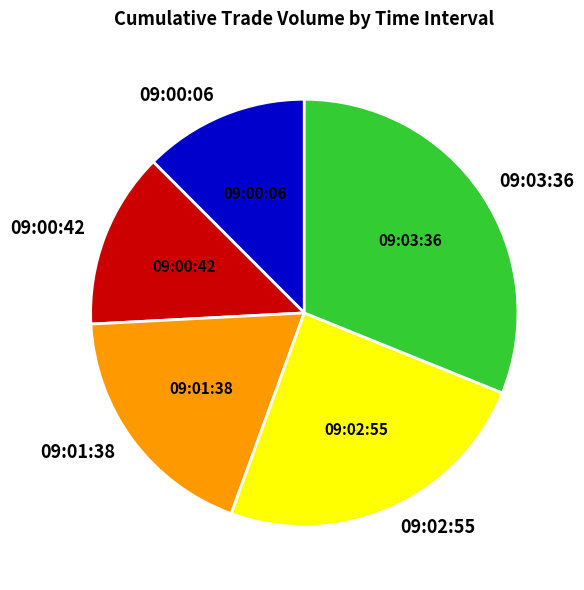

Count the number of slices in the pie.

5